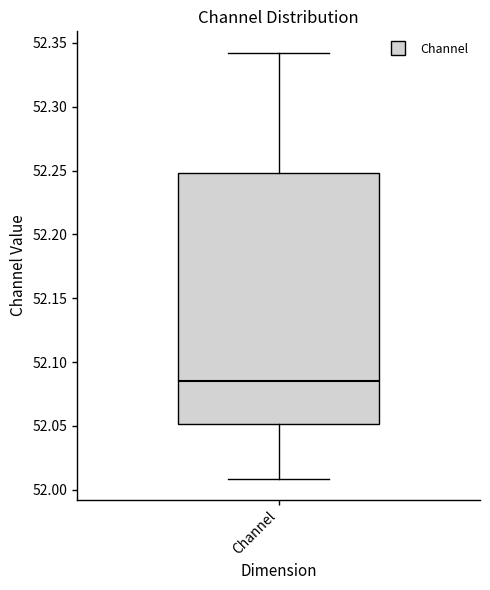

Read this box plot against the y-axis: the position of the median line, the range covered by the box, and the ends of both whiskers. The values are not printed on the chart, so give them approximately, as read against the axis.

median 52.085, box 52.050 to 52.250, whiskers 52.010 to 52.340